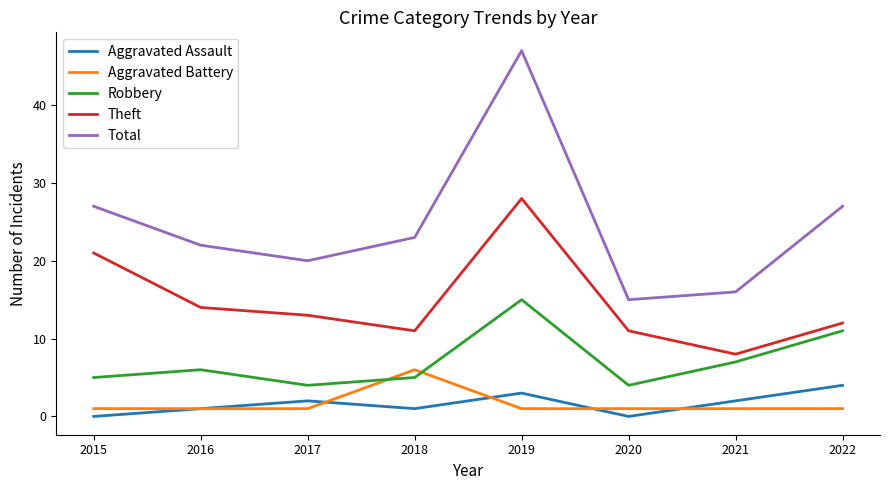

Which category has the highest value across all series?

2019